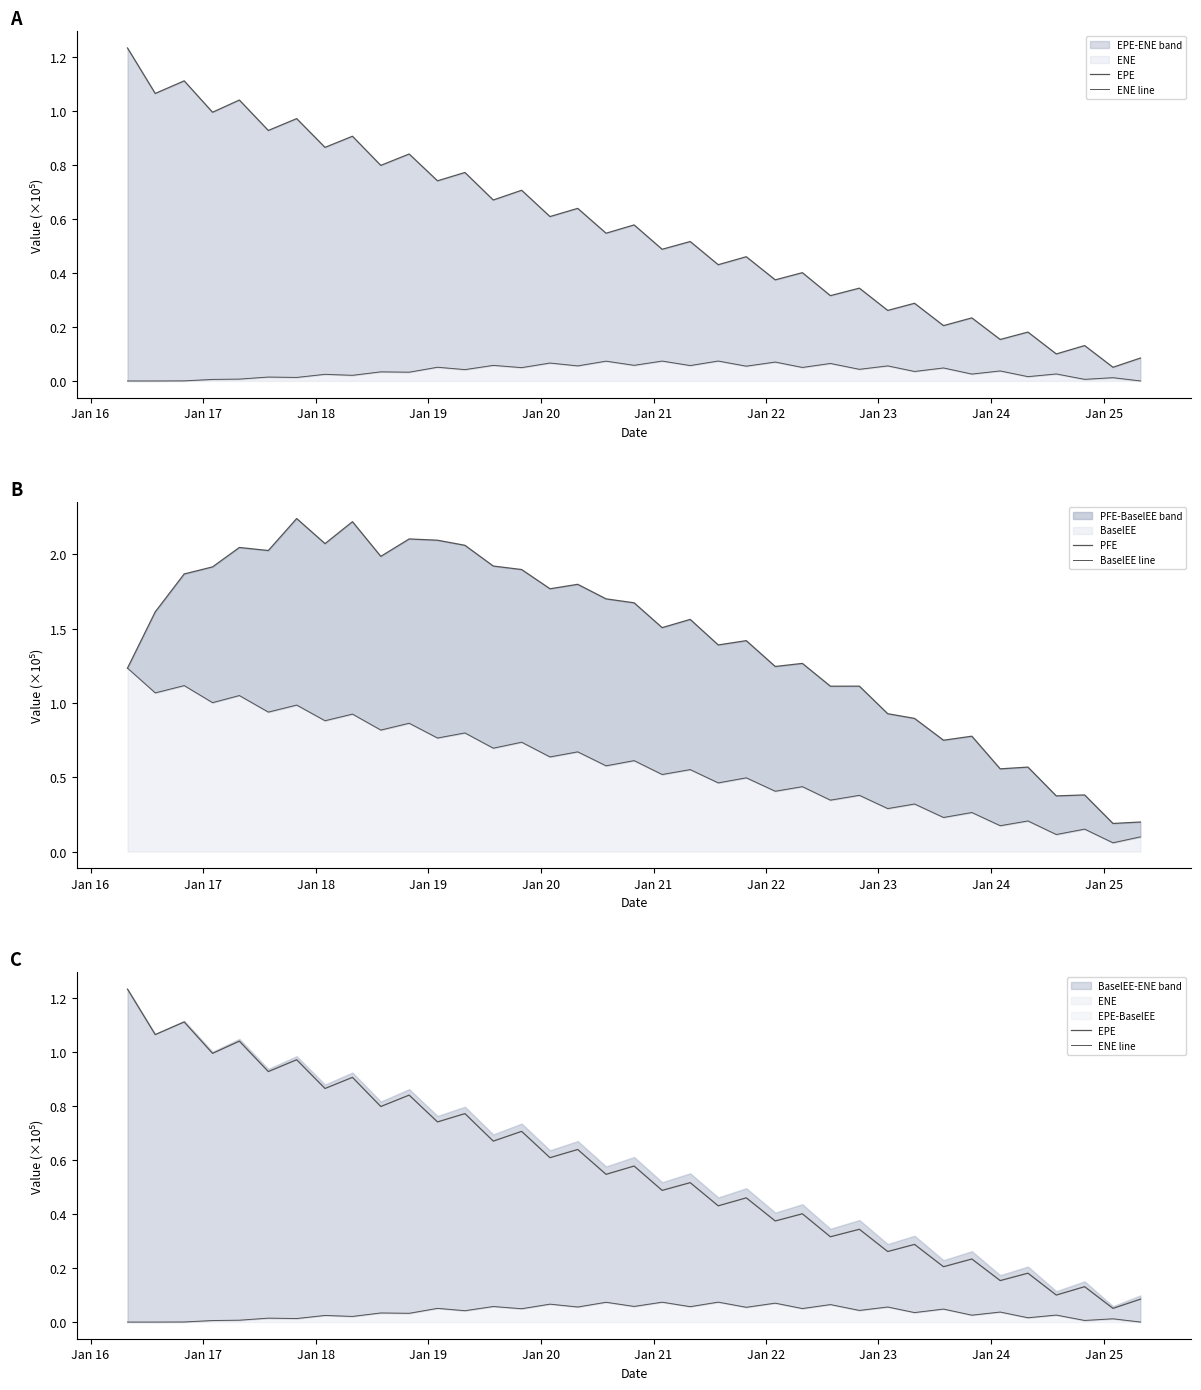

Reading left to right, extract all data points from this chart.

EPE: 1.2	1.1	1.1	1.0	1.0	0.9	1.0	0.9	0.9	0.8	0.8	0.7	0.8	0.7	0.7	0.6	0.6	0.5	0.6	0.5	0.5	0.4	0.5	0.4	0.4	0.3	0.3	0.3	0.3	0.2	0.2	0.2	0.2	0.1	0.1	0.1	0.1
ENE line: 0.0	0.0	0.0	0.0	0.0	0.0	0.0	0.0	0.0	0.0	0.0	0.1	0.0	0.1	0.0	0.1	0.1	0.1	0.1	0.1	0.1	0.1	0.1	0.1	0.1	0.1	0.0	0.1	0.0	0.0	0.0	0.0	0.0	0.0	0.0	0.0	0.0
PFE: 1.2	1.6	1.9	1.9	2.0	2.0	2.2	2.1	2.2	2.0	2.1	2.1	2.1	1.9	1.9	1.8	1.8	1.7	1.7	1.5	1.6	1.4	1.4	1.2	1.3	1.1	1.1	0.9	0.9	0.7	0.8	0.6	0.6	0.4	0.4	0.2	0.2
BaselEE line: 1.2	1.1	1.1	1.0	1.0	0.9	1.0	0.9	0.9	0.8	0.9	0.8	0.8	0.7	0.7	0.6	0.7	0.6	0.6	0.5	0.6	0.5	0.5	0.4	0.4	0.3	0.4	0.3	0.3	0.2	0.3	0.2	0.2	0.1	0.2	0.1	0.1